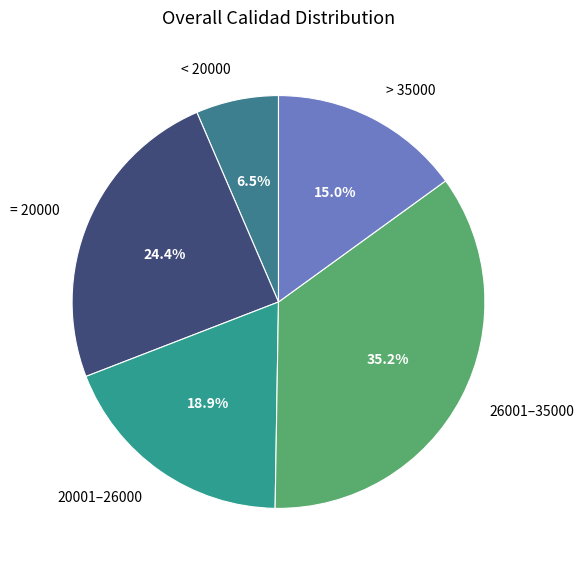

Between 20001–26000 and 26001–35000, which is larger?

26001–35000